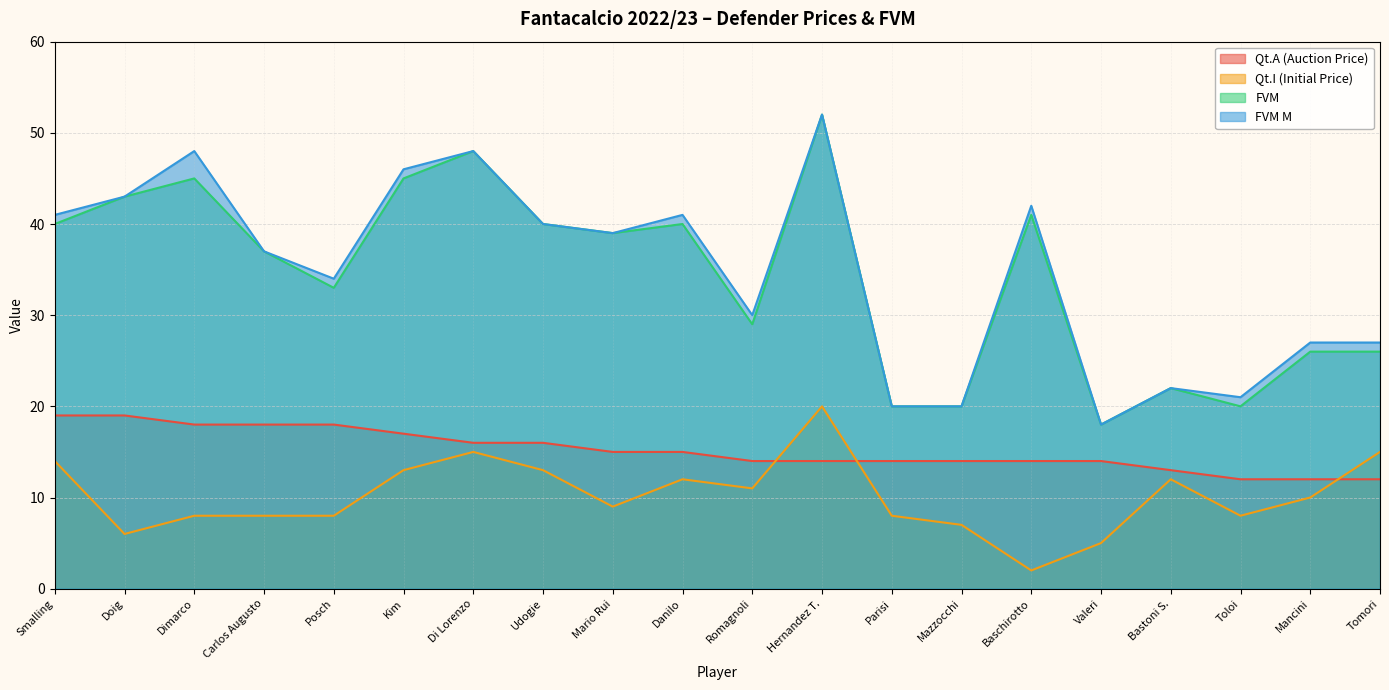

In FVM, how many points are lower than both neighbors (excluding endpoints)?

5